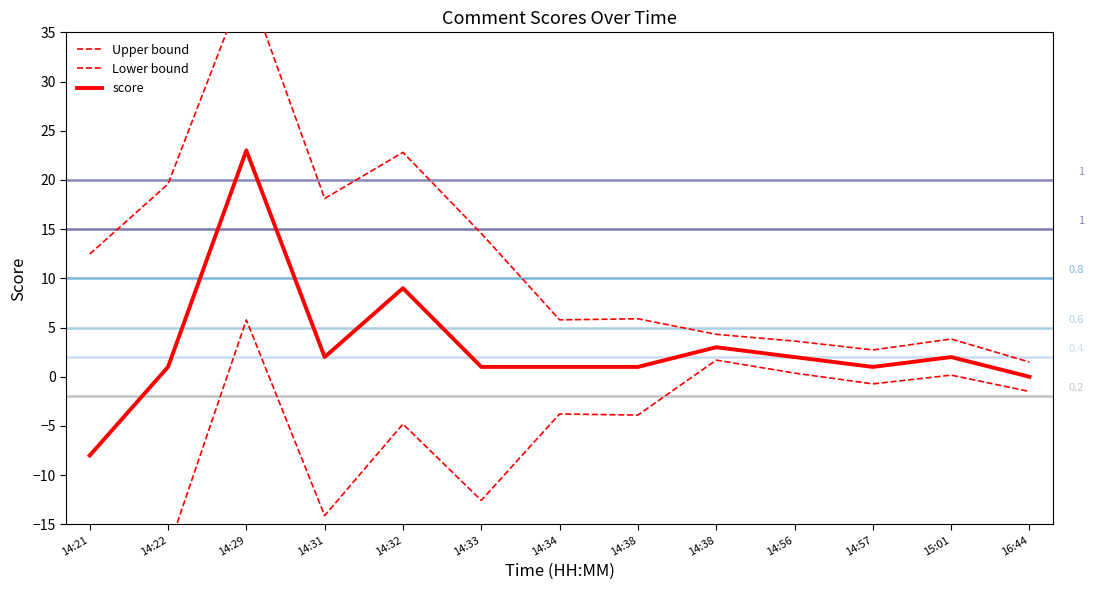

How many lines are shown in the chart?

3